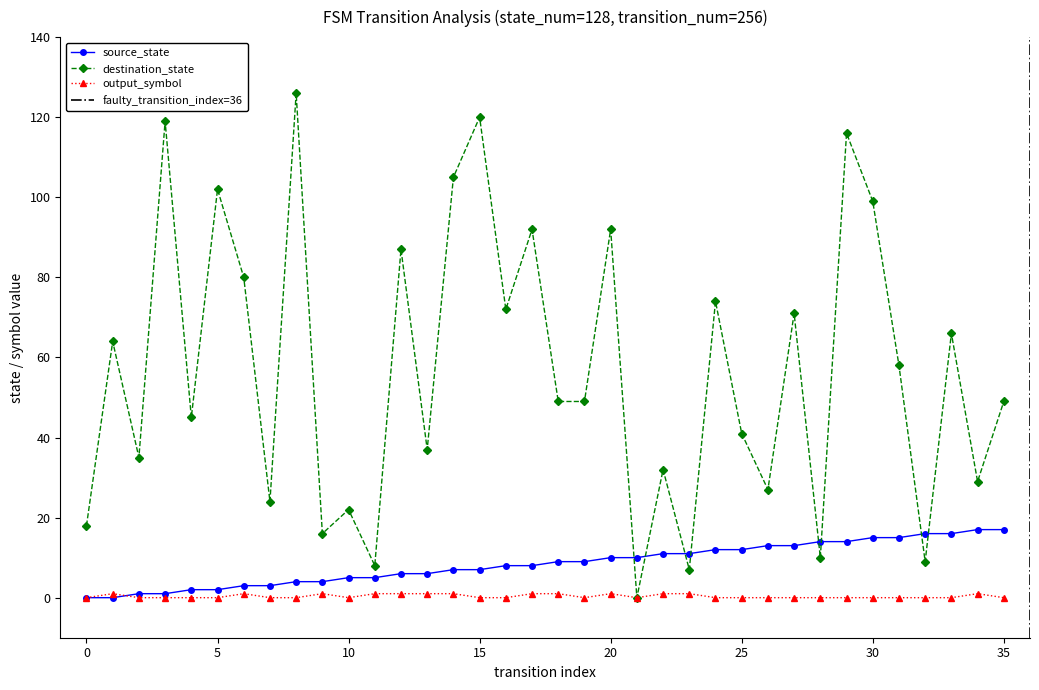

Which series has the largest range (max minus min)?

destination_state